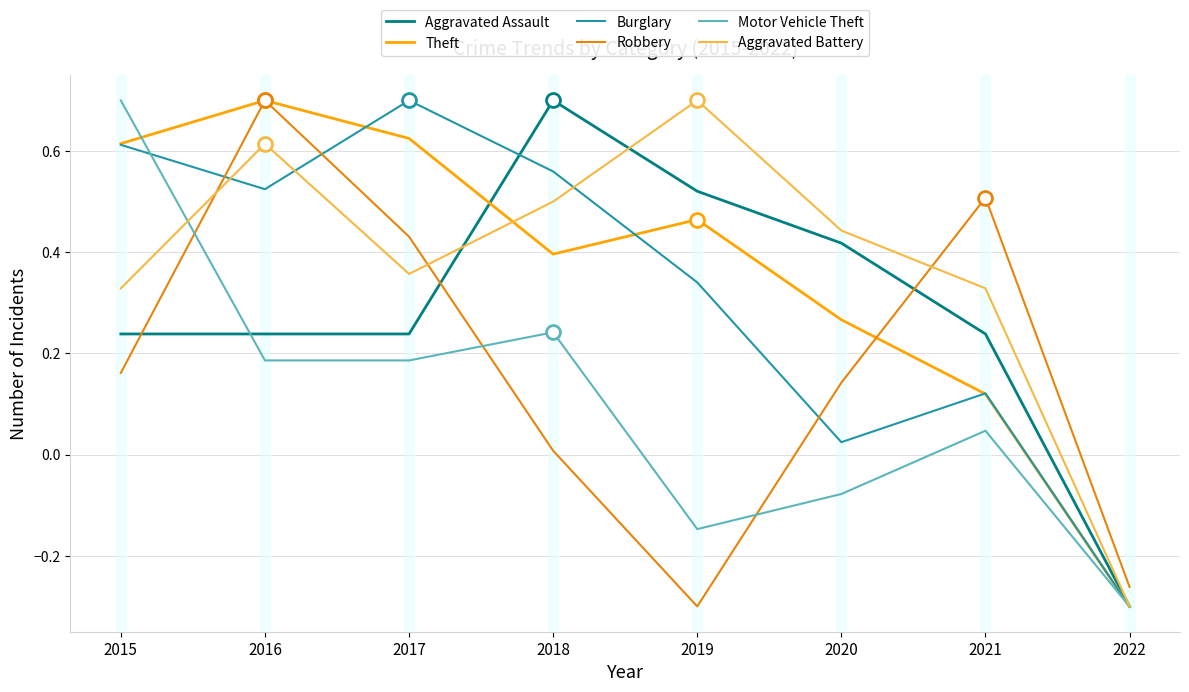

Which series has the largest total across all categories?

Aggravated Battery